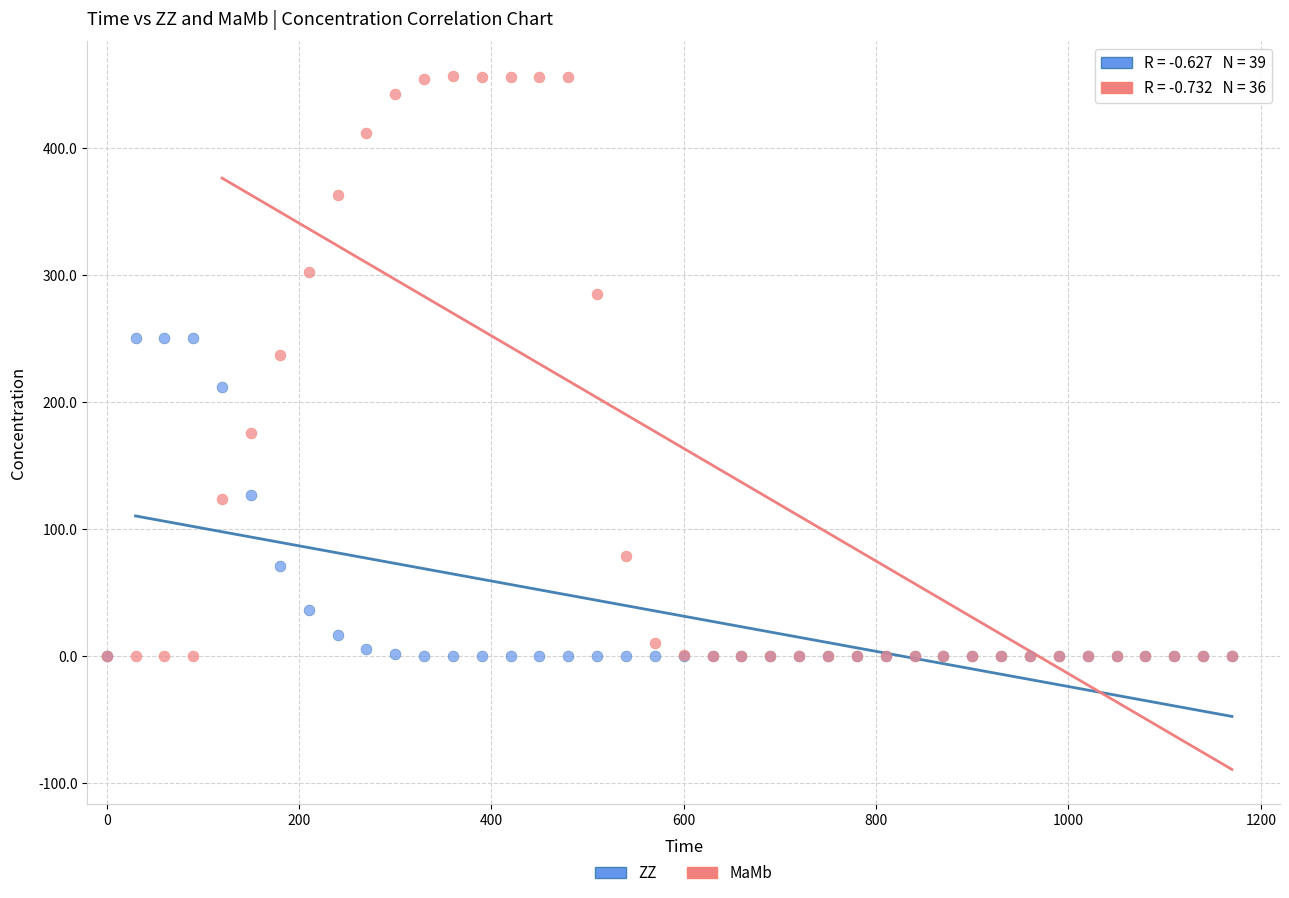

Which series contains the highest Y value?

MaMb